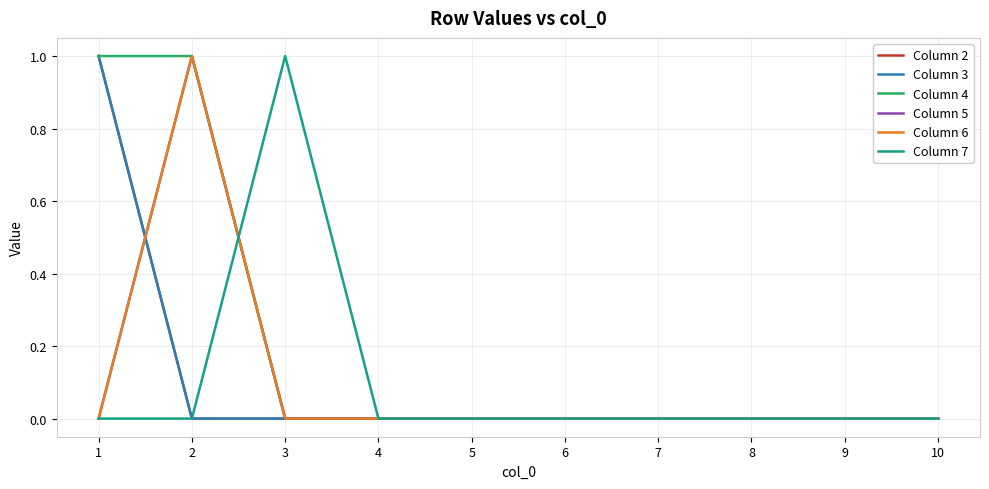

Is this an area chart (filled region under the line)?

No